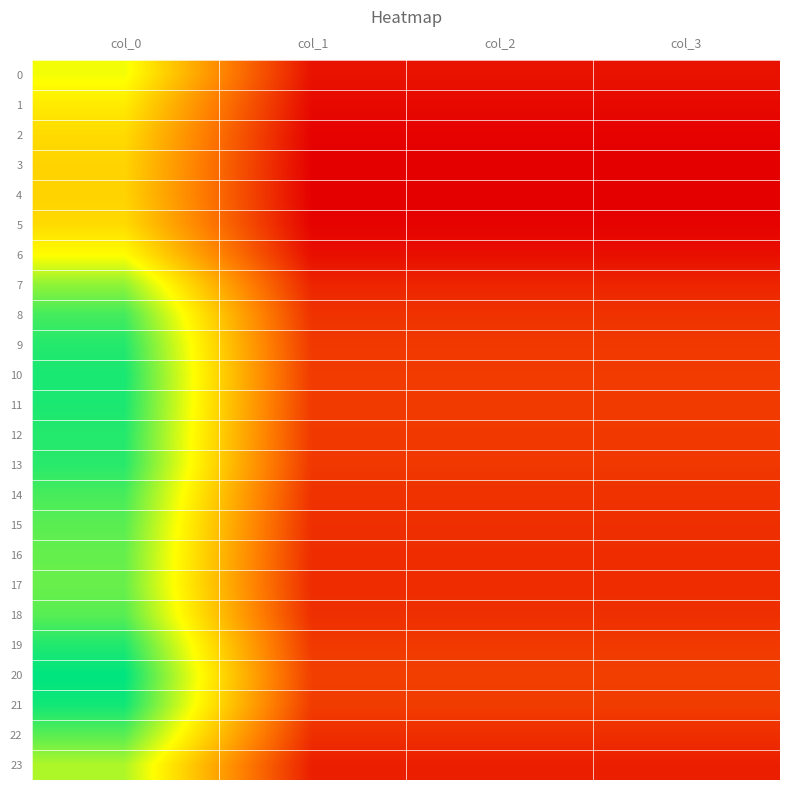

Reading right to left, transcribe all the data shown in this chart.

0: col_3=95.8	col_2=95.8	col_1=95.8	col_0=256.5
1: col_3=89.5	col_2=89.5	col_1=89.5	col_0=239.7
2: col_3=85.4	col_2=85.4	col_1=85.4	col_0=228.7
3: col_3=83.7	col_2=83.7	col_1=83.7	col_0=224.1
4: col_3=83.4	col_2=83.4	col_1=83.4	col_0=223.3
5: col_3=85.4	col_2=85.4	col_1=85.4	col_0=228.7
6: col_3=93.7	col_2=93.7	col_1=93.7	col_0=250.9
7: col_3=107.9	col_2=107.9	col_1=107.9	col_0=289.1
8: col_3=117.3	col_2=117.3	col_1=117.3	col_0=314.1
9: col_3=121.2	col_2=121.2	col_1=121.2	col_0=324.7
10: col_3=122.7	col_2=122.7	col_1=122.7	col_0=328.7
11: col_3=122.4	col_2=122.4	col_1=122.4	col_0=327.8
12: col_3=121.4	col_2=121.4	col_1=121.4	col_0=325.1
13: col_3=120.7	col_2=120.7	col_1=120.7	col_0=323.3
14: col_3=117.0	col_2=117.0	col_1=117.0	col_0=313.4
15: col_3=114.6	col_2=114.6	col_1=114.6	col_0=307.1
16: col_3=113.3	col_2=113.3	col_1=113.3	col_0=303.4
17: col_3=112.8	col_2=112.8	col_1=112.8	col_0=302.1
18: col_3=114.9	col_2=114.9	col_1=114.9	col_0=307.7
19: col_3=121.7	col_2=121.7	col_1=121.7	col_0=325.9
20: col_3=125.9	col_2=125.9	col_1=125.9	col_0=337.2
21: col_3=123.6	col_2=123.6	col_1=123.6	col_0=331.2
22: col_3=114.8	col_2=114.8	col_1=114.8	col_0=307.4
23: col_3=104.3	col_2=104.3	col_1=104.3	col_0=279.3